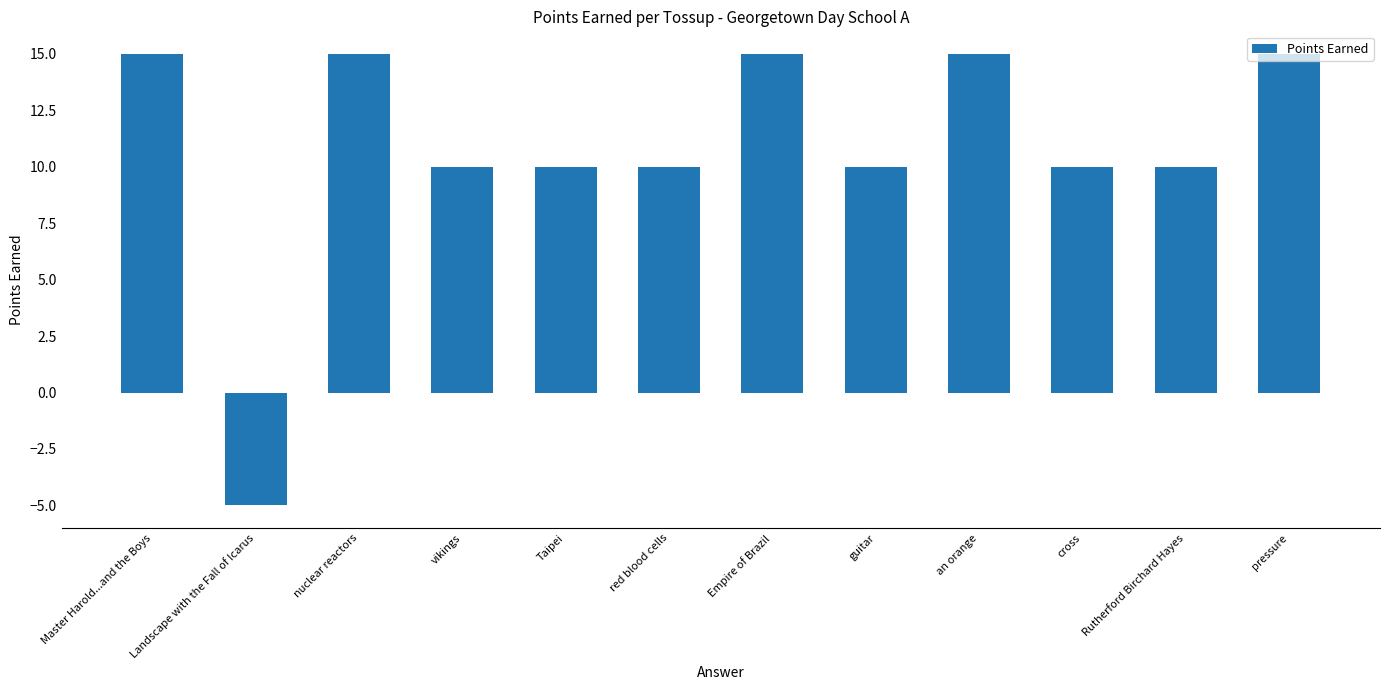

What is the sum of the values at Taipei and pressure?

25